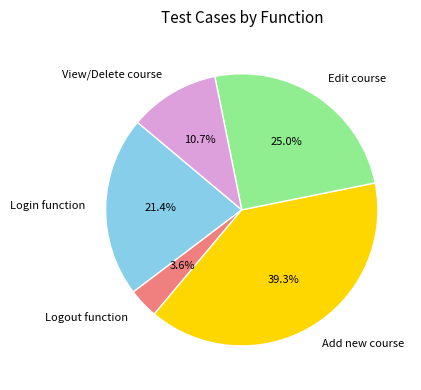

What percentage is the Edit course slice, to the nearest percent?

25%